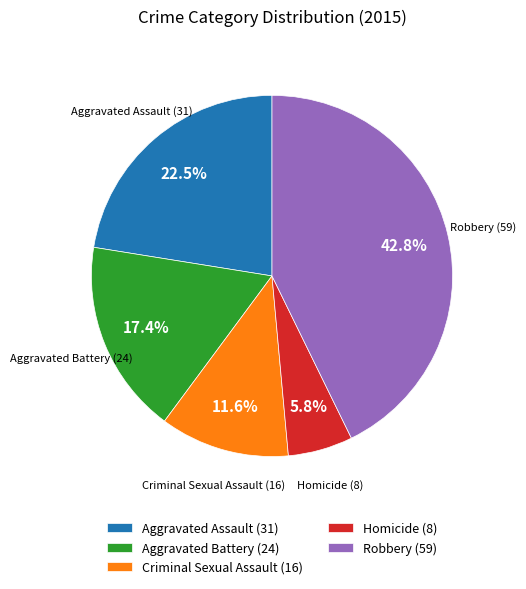

Is it true that Homicide is 1% of the pie?

False